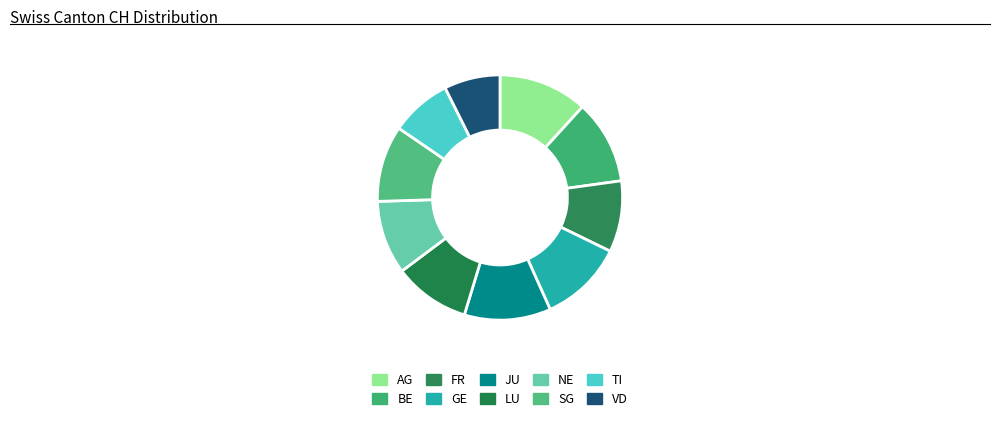

What is the smallest slice in the pie chart?

VD